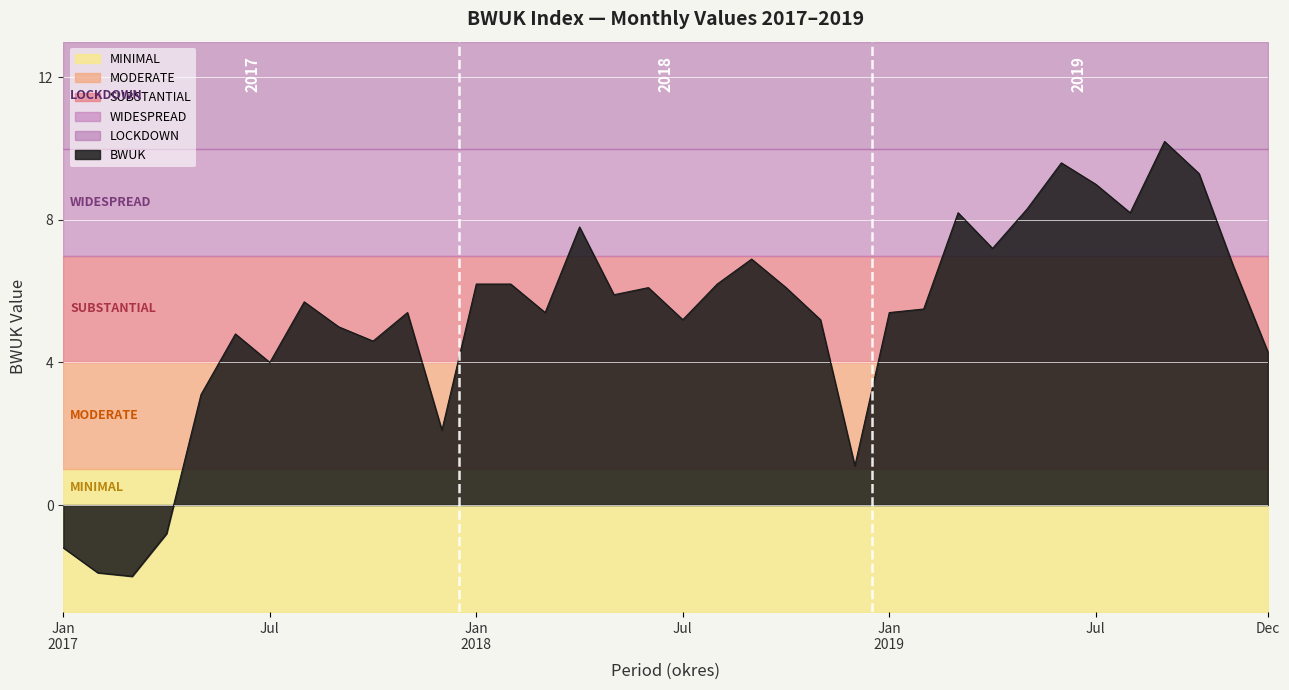

How many lines are shown in the chart?

1